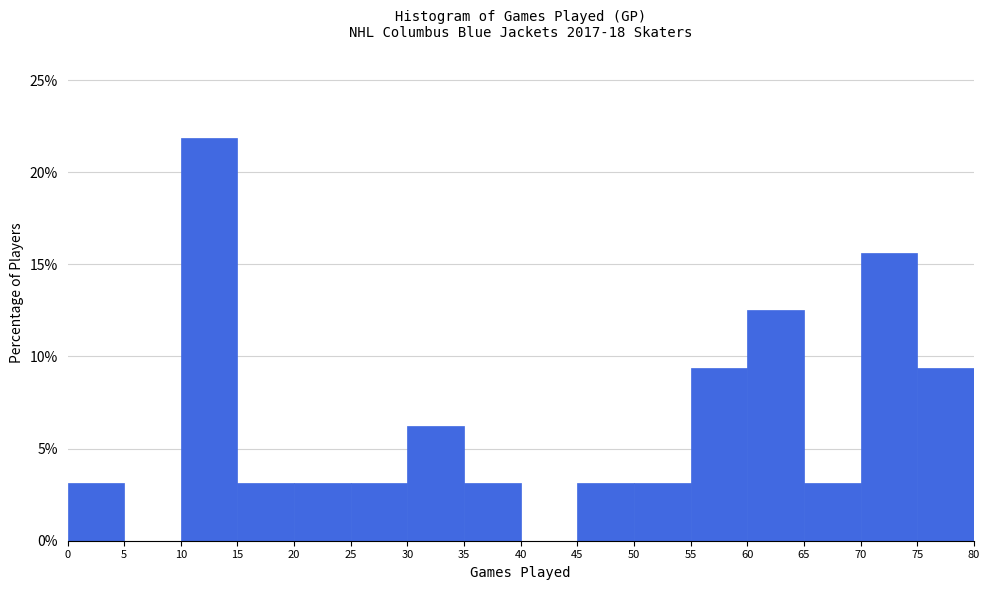

Which range on the x-axis has the tallest bar?

10 to 15